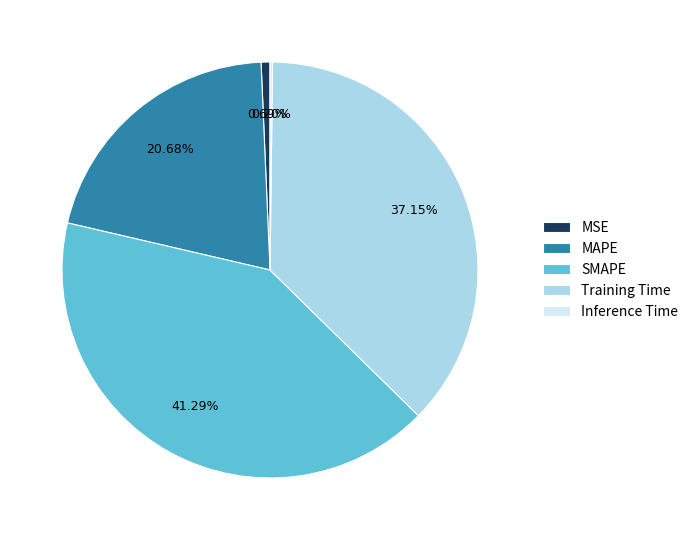

What percentage is the MAPE slice, to the nearest percent?

21%